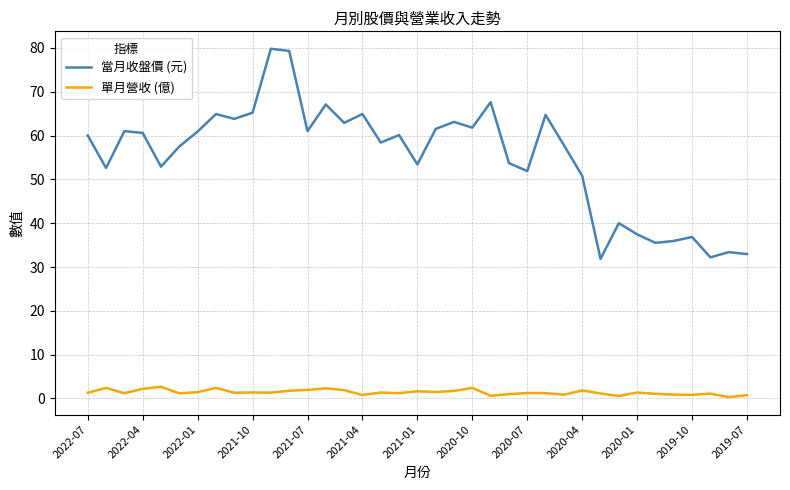

What is the greatest value displayed?

79.8